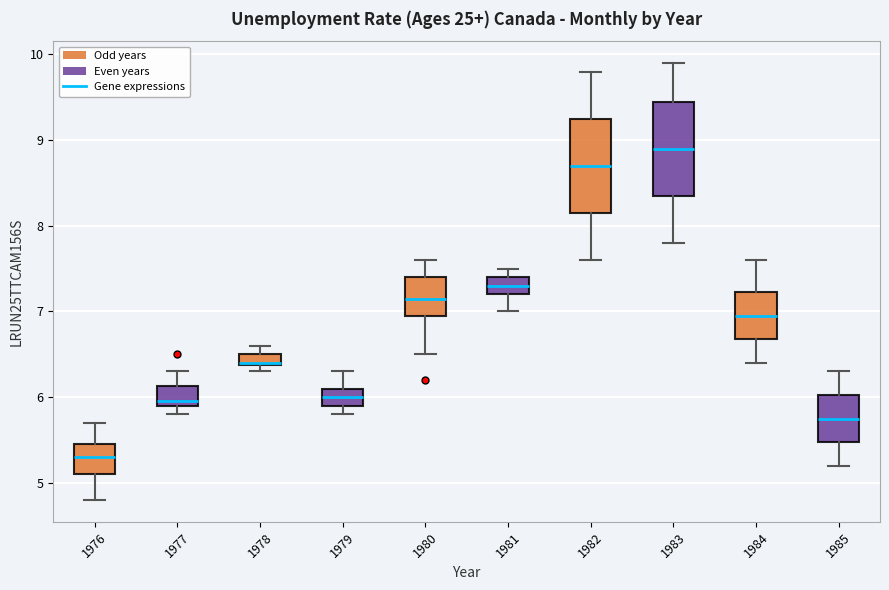

Which box's median line is the lowest?

1976